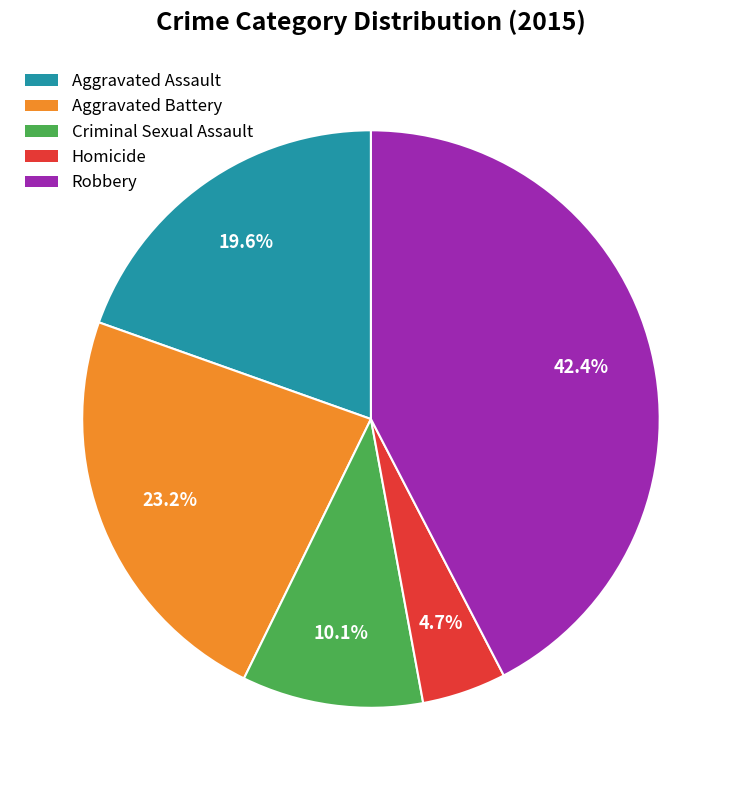

How many segments does this pie chart have?

5